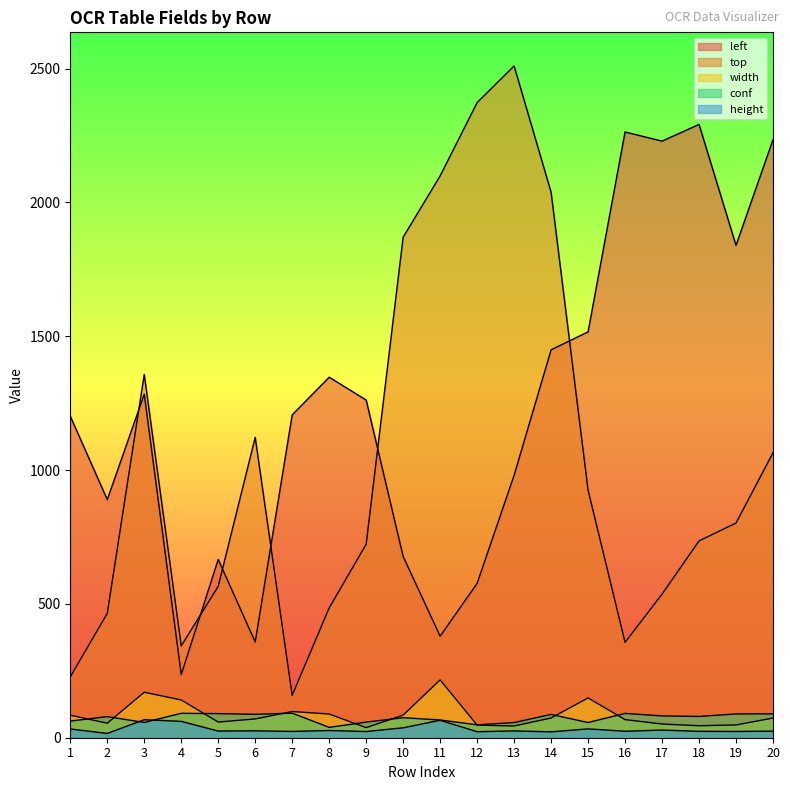

Reading right to left, transcribe all the data shown in this chart.

left: 2234.4	1839.5	2291.5	2229.0	2263.2	1516.5	1449.2	980.6	576.6	379.3	677.2	1261.8	1347.0	1206.2	357.6	666.0	236.0	1283.6	889.6	1201.4
top: 1064.6	802.1	735.3	536.4	356.5	925.0	2038.0	2510.0	2373.1	2099.1	1870.2	722.9	485.0	158.5	1122.3	565.7	342.8	1357.4	464.4	227.4
width: 73.6	47.7	44.8	51.2	67.7	148.5	73.8	43.7	47.2	216.0	84.3	37.7	88.5	97.8	70.2	58.5	141.0	169.8	54.2	84.2
conf: 89.2	88.8	79.4	81.5	90.7	56.8	87.0	56.6	48.2	66.1	74.8	58.2	38.8	91.8	87.3	90.0	91.2	57.1	78.8	62.1
height: 24.6	23.4	23.9	28.6	24.2	33.0	22.0	25.4	22.4	65.1	37.1	23.1	27.0	23.5	25.8	24.9	61.2	67.3	16.0	32.7